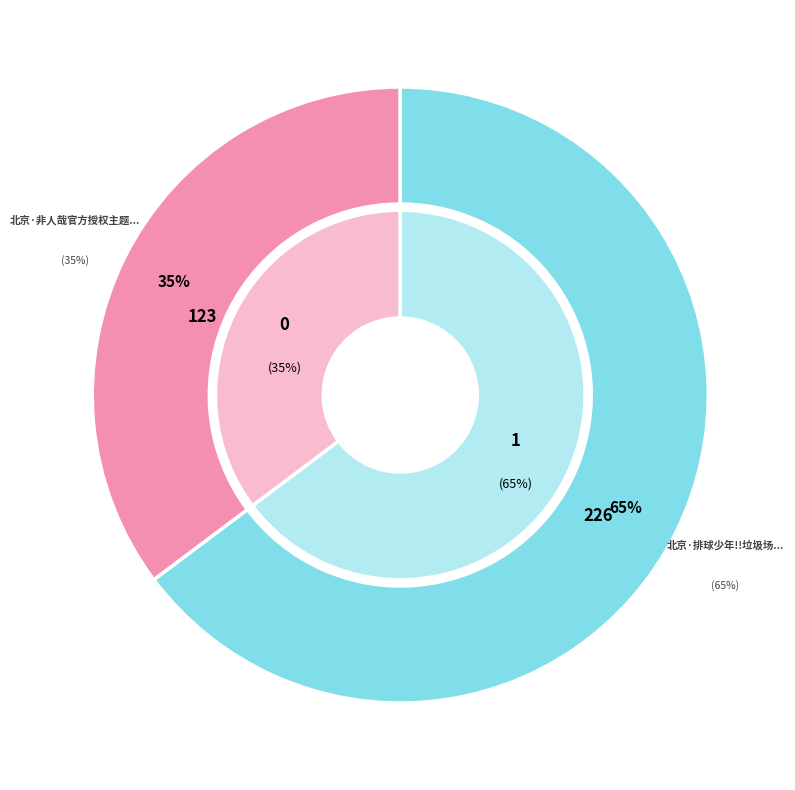

What percentage do 北京·排球少年!!垃圾场决战 主题咖啡厅 and 北京·非人哉官方授权主题店 together represent?

100.0%